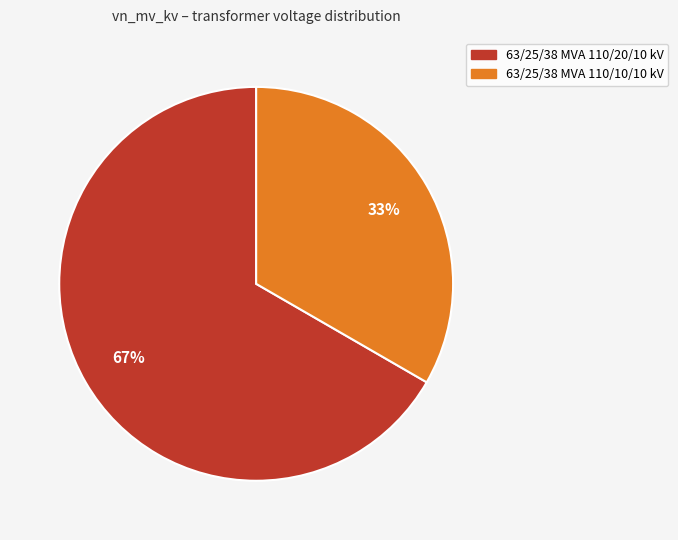

The 63/25/38 MVA 110/10/10 kV slice represents 47% of the pie. True or false?

False